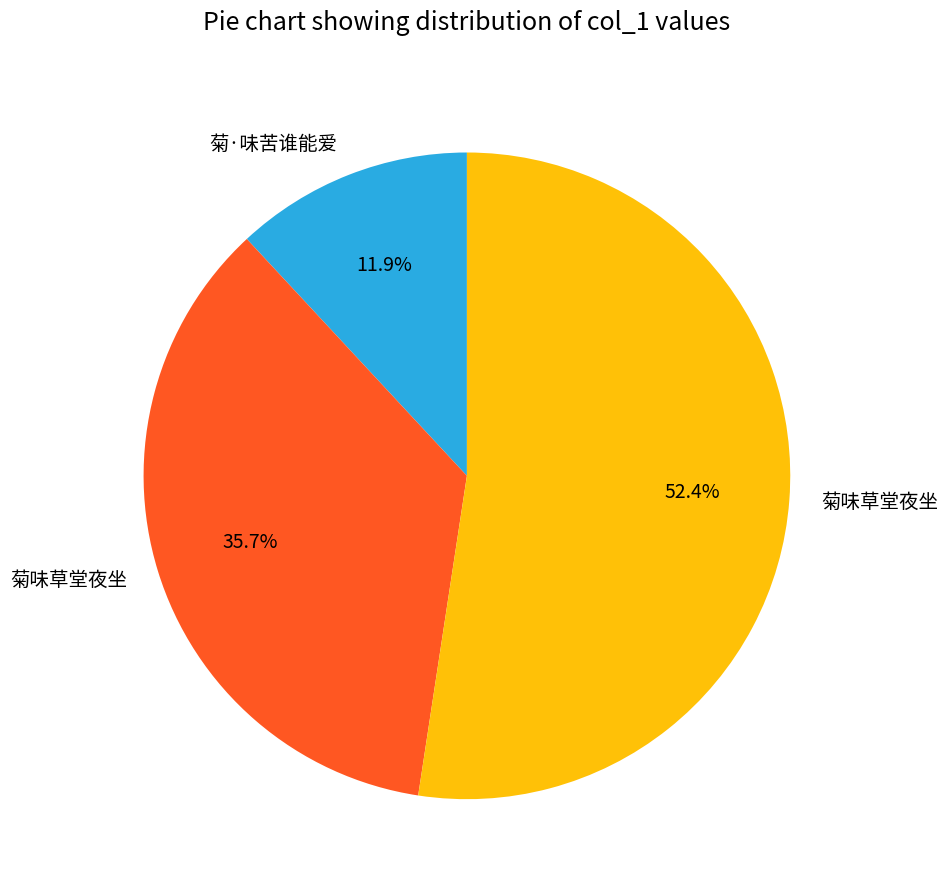

Which slice represents more than half of the pie?

菊味草堂夜坐